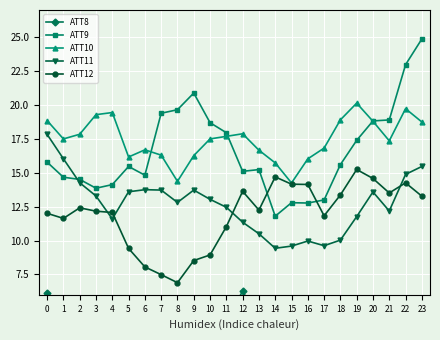

At which category is the sum across all series the highest?

23